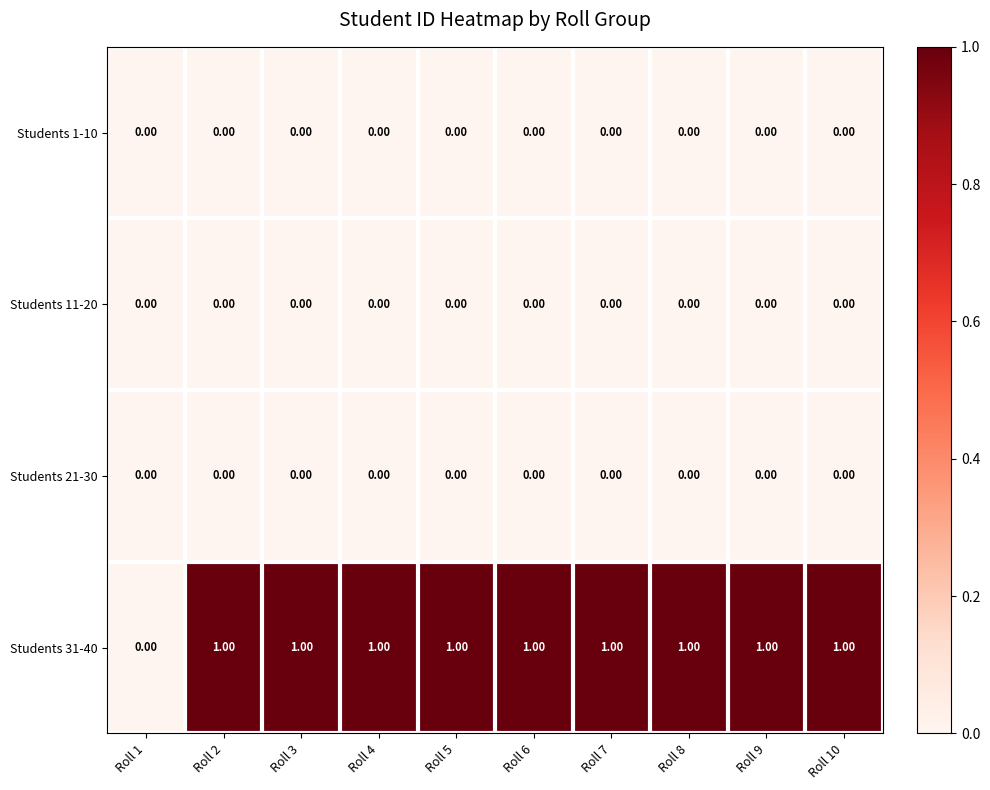

Reading left to right, transcribe all the data shown in this chart.

Students 1-10: Roll 1=0.0	Roll 2=0.0	Roll 3=0.0	Roll 4=0.0	Roll 5=0.0	Roll 6=0.0	Roll 7=0.0	Roll 8=0.0	Roll 9=0.0	Roll 10=0.0
Students 11-20: Roll 1=0.0	Roll 2=0.0	Roll 3=0.0	Roll 4=0.0	Roll 5=0.0	Roll 6=0.0	Roll 7=0.0	Roll 8=0.0	Roll 9=0.0	Roll 10=0.0
Students 21-30: Roll 1=0.0	Roll 2=0.0	Roll 3=0.0	Roll 4=0.0	Roll 5=0.0	Roll 6=0.0	Roll 7=0.0	Roll 8=0.0	Roll 9=0.0	Roll 10=0.0
Students 31-40: Roll 1=0.0	Roll 2=1.0	Roll 3=1.0	Roll 4=1.0	Roll 5=1.0	Roll 6=1.0	Roll 7=1.0	Roll 8=1.0	Roll 9=1.0	Roll 10=1.0